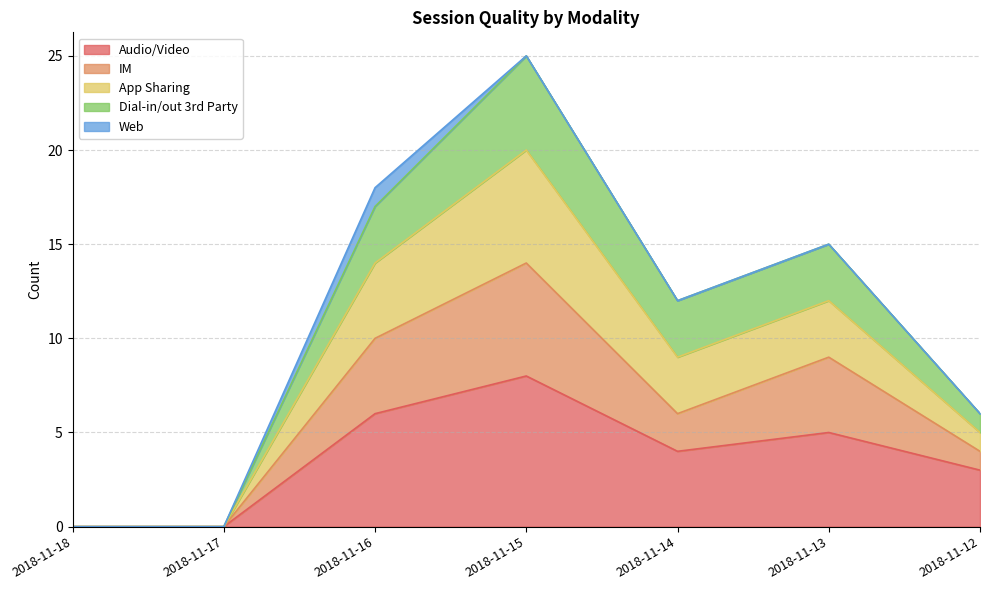

The value of App Sharing at 2018-11-12 is 3. True or false?

False